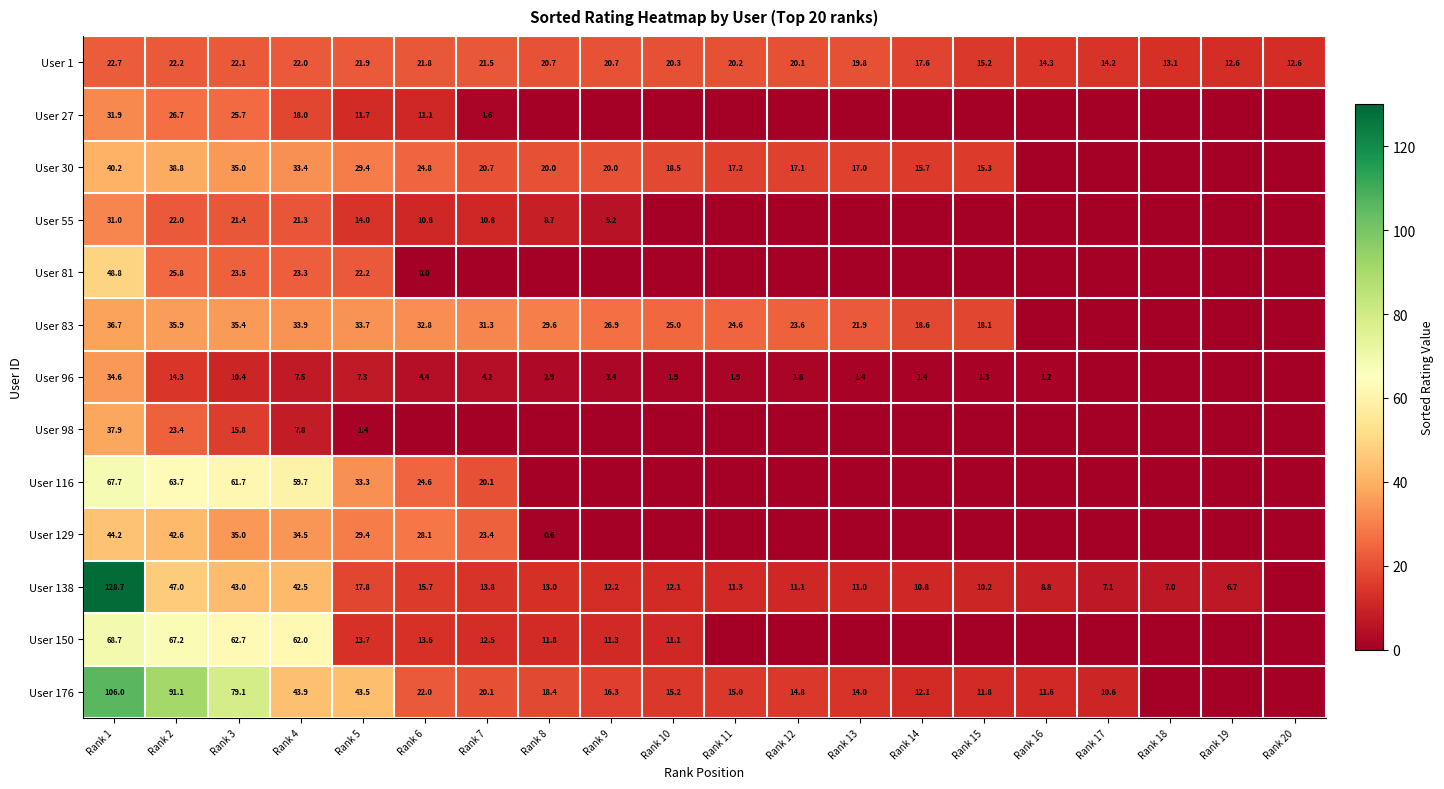

The value of User 1 at Rank 12 is 20.1. True or false?

True